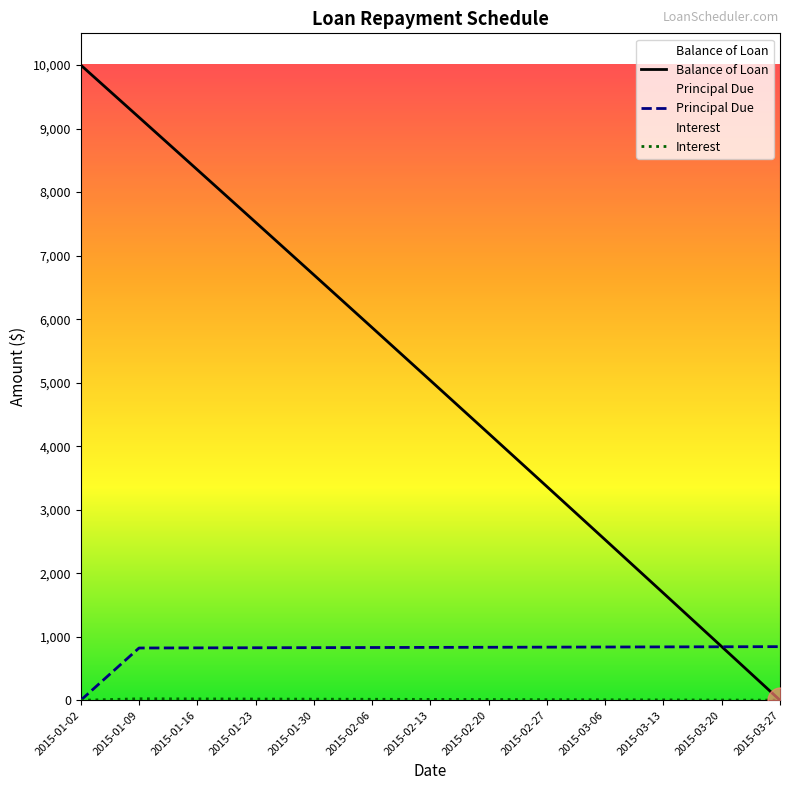

Which series ends up on top after the final intersection of Principal Due and Balance of Loan?

Principal Due